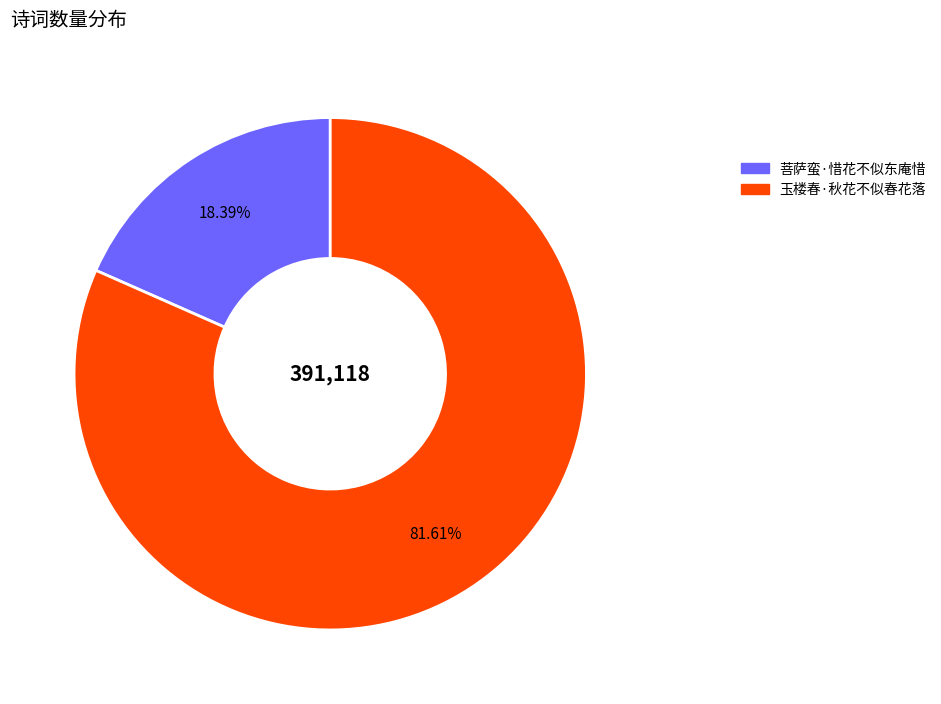

To the nearest percent, what percentage of the pie is 玉楼春·秋花不似春花落?

82%